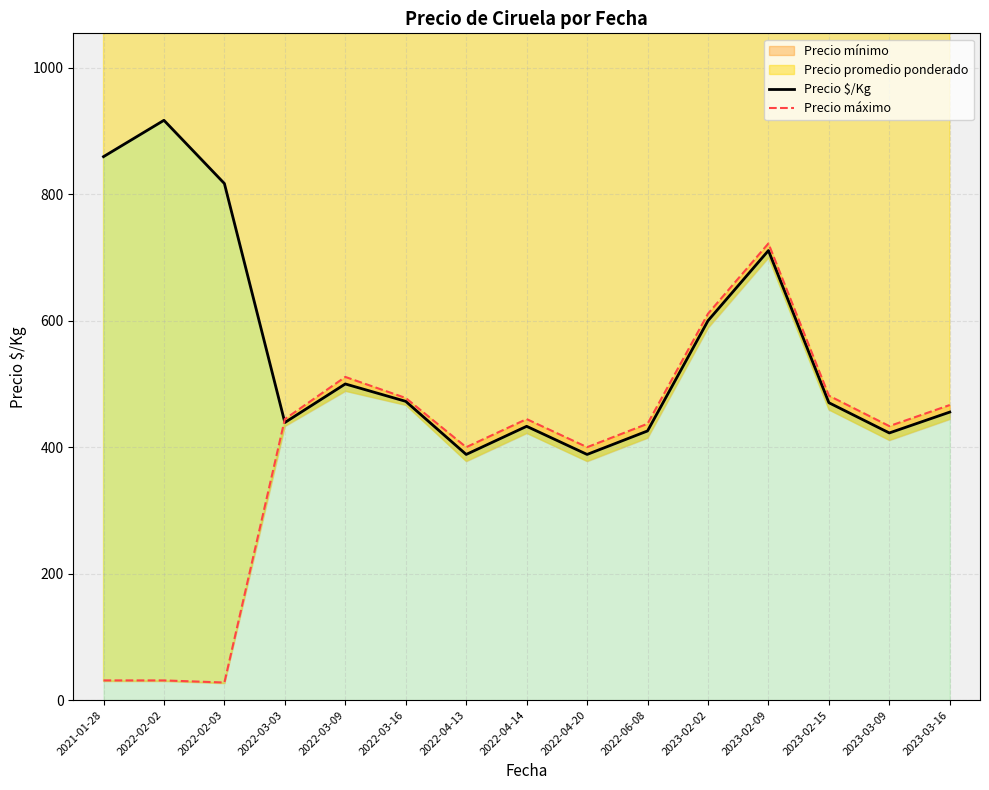

The value of Precio $/Kg at 2022-04-13 is 388.5. True or false?

True